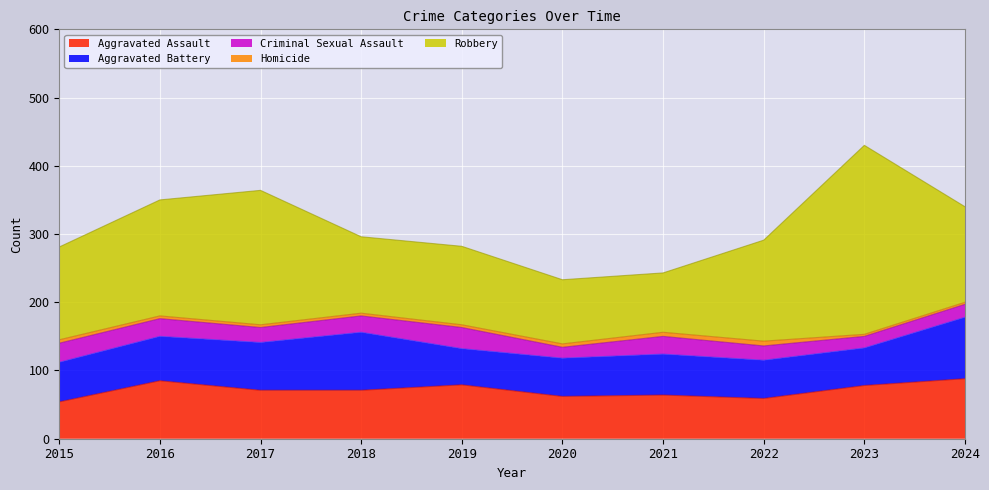

What is the highest value of the Aggravated Assault series?

88